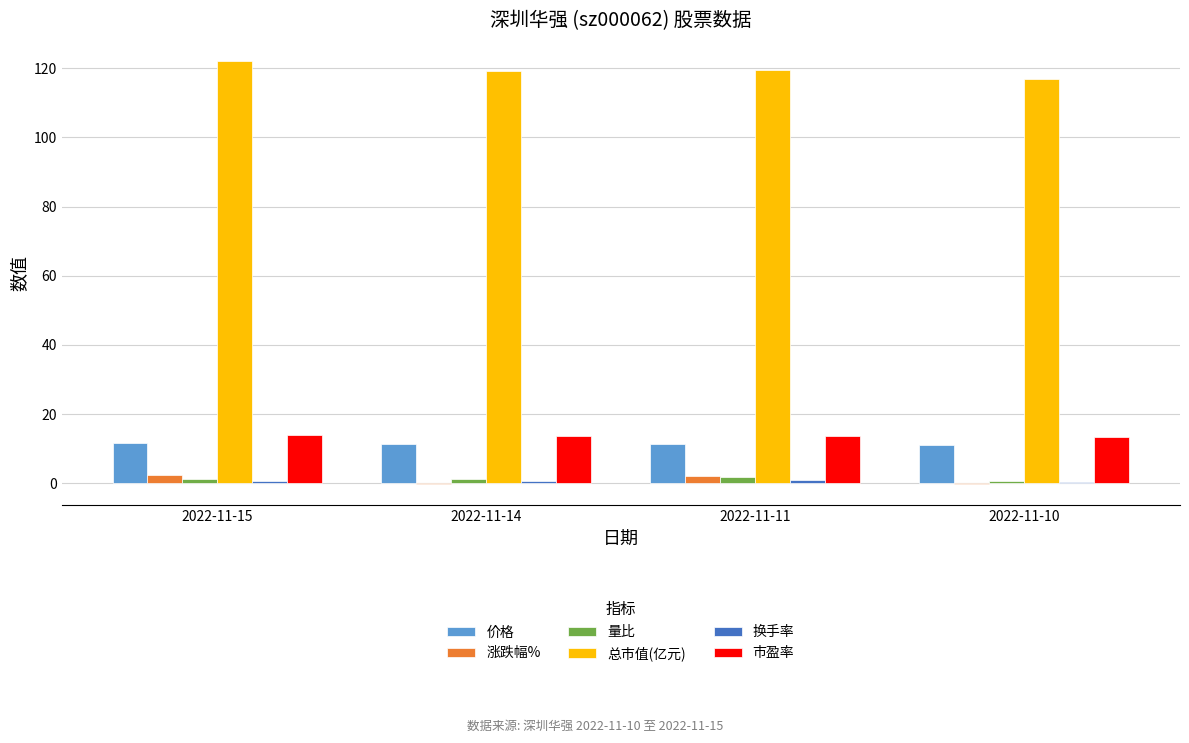

What is the sum of all 涨跌幅% values?

4.3